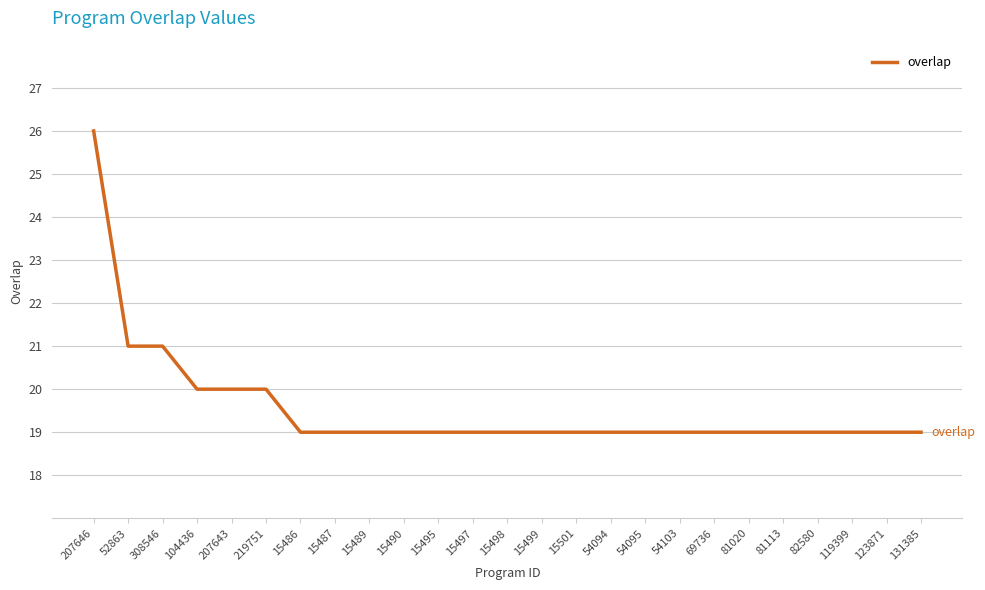

Which category has the highest value across all series?

207646